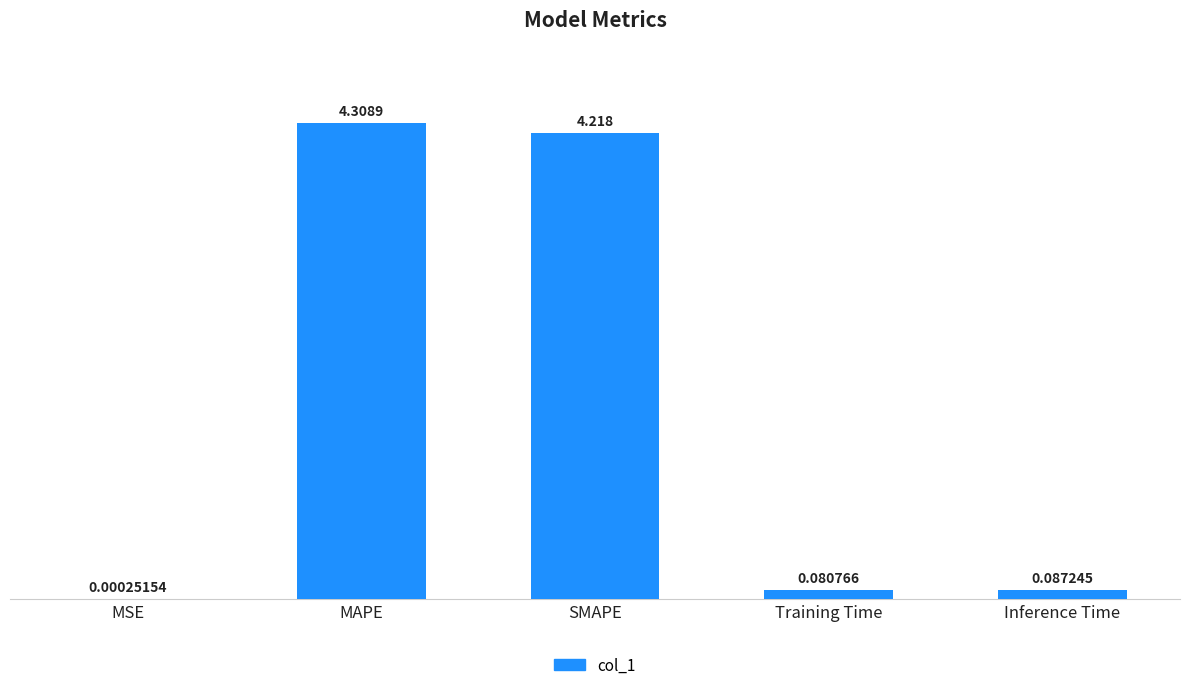

Where is the data nearest to the value 2?

Inference Time